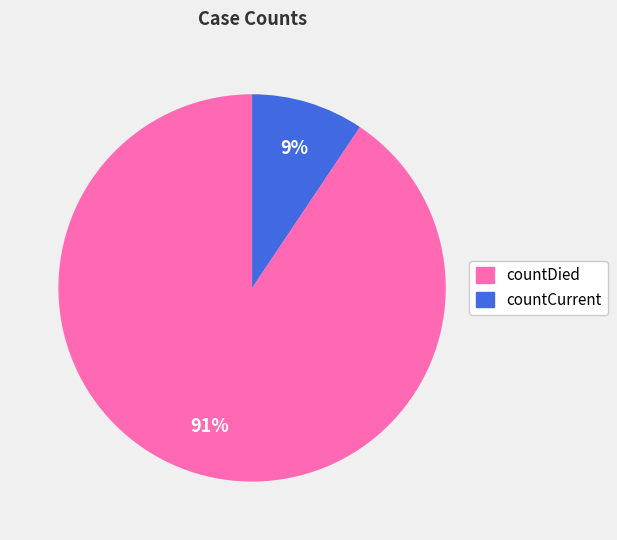

What is the largest slice in the pie chart?

countDied